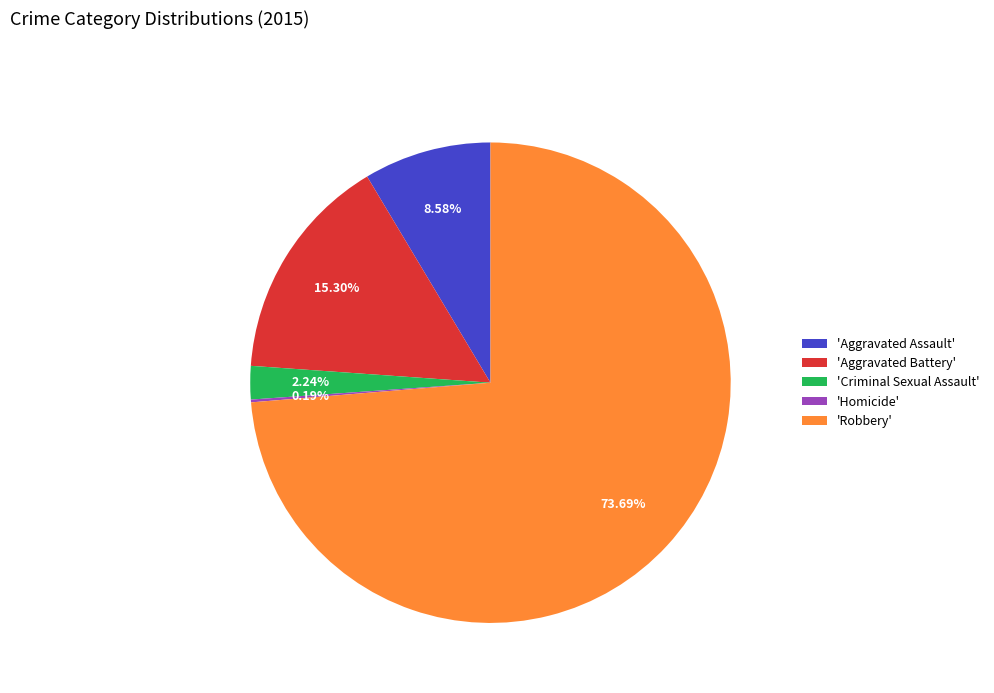

Which slice is the largest?

'Robbery'